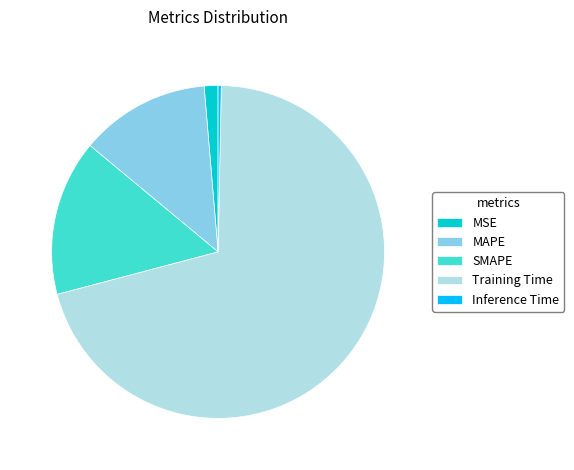

Is there any slice that represents more than half of the pie?

Yes